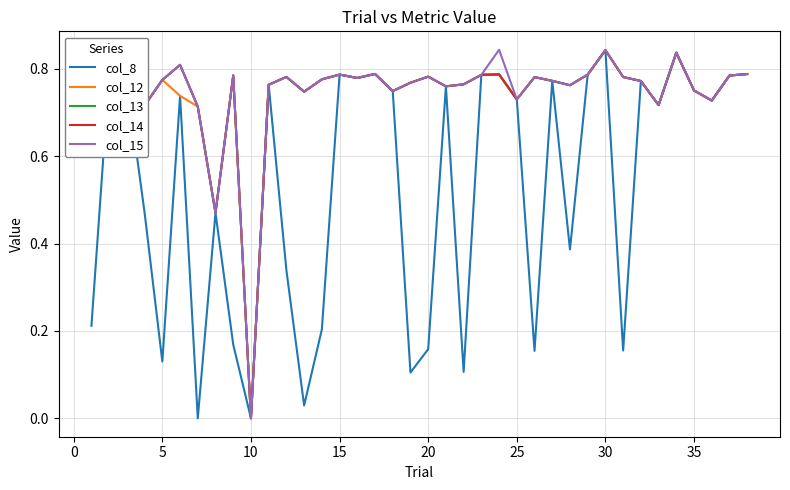

Rank the series by their maximum value, from lowest to highest.

col_8, col_12, col_13, col_14, col_15